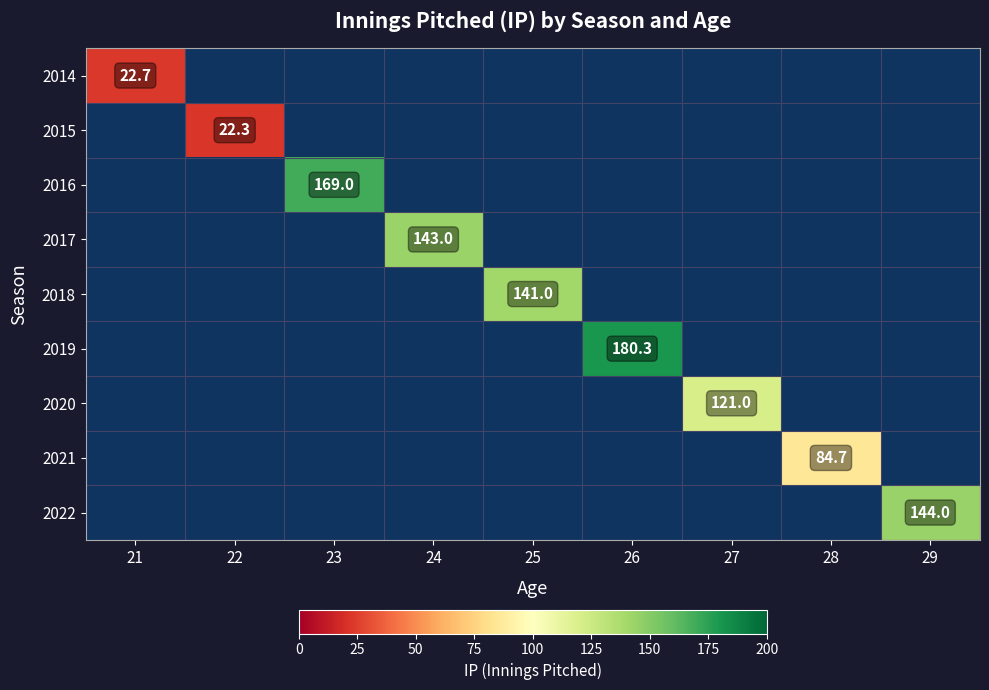

At how many categories does at least one series exceed 165?

2